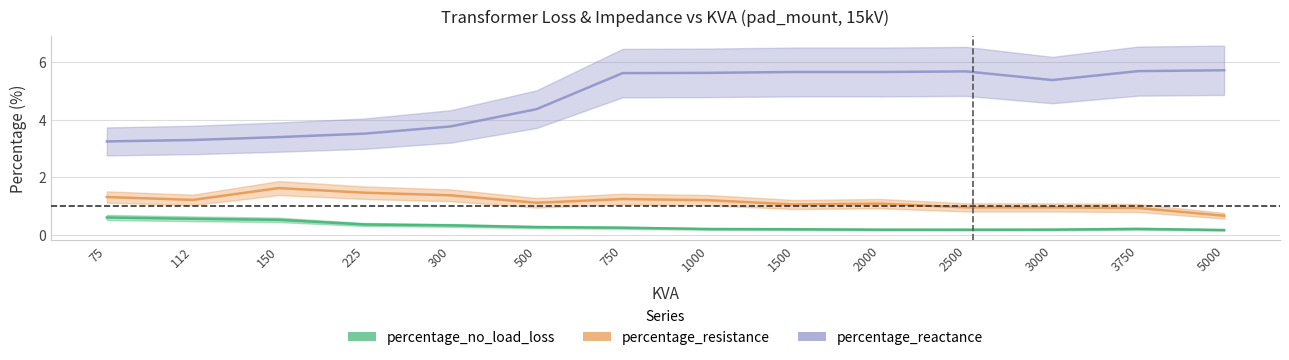

What is the value of the percentage_reactance point at the 2nd from the left?

3.3